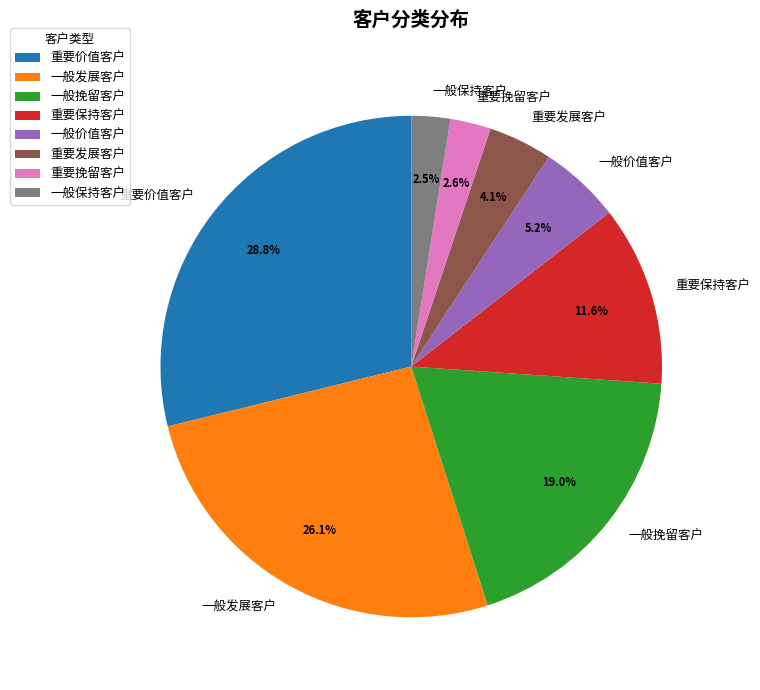

Does 一般保持客户 represent more than half of the total?

No